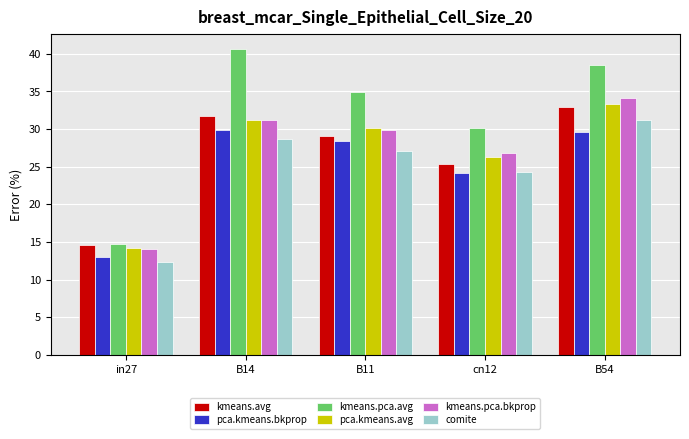

At which category is the sum across all series the highest?

B54